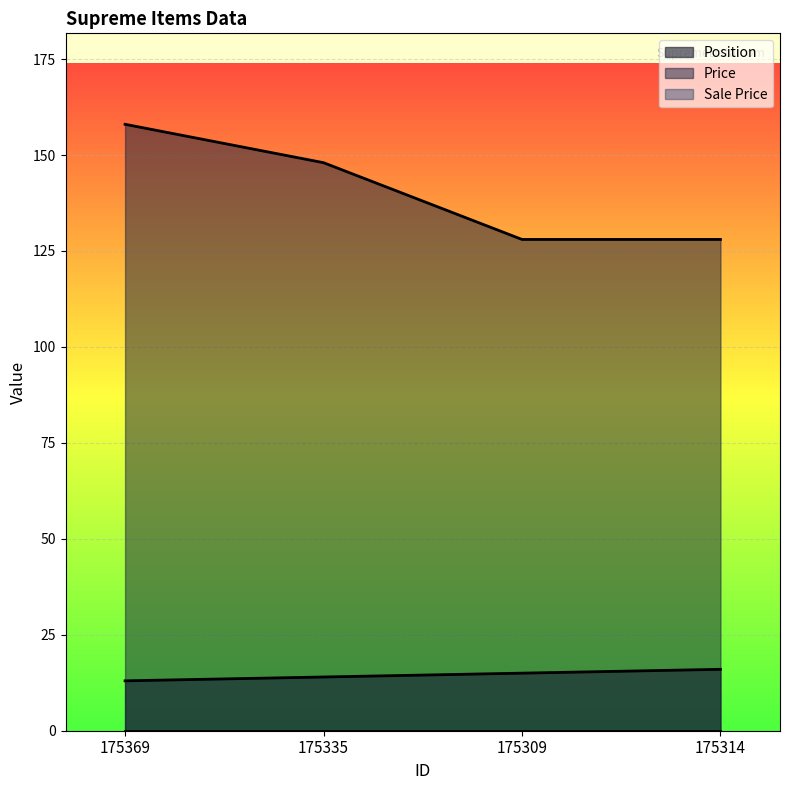

The value of Position at 175369 is 4. True or false?

False